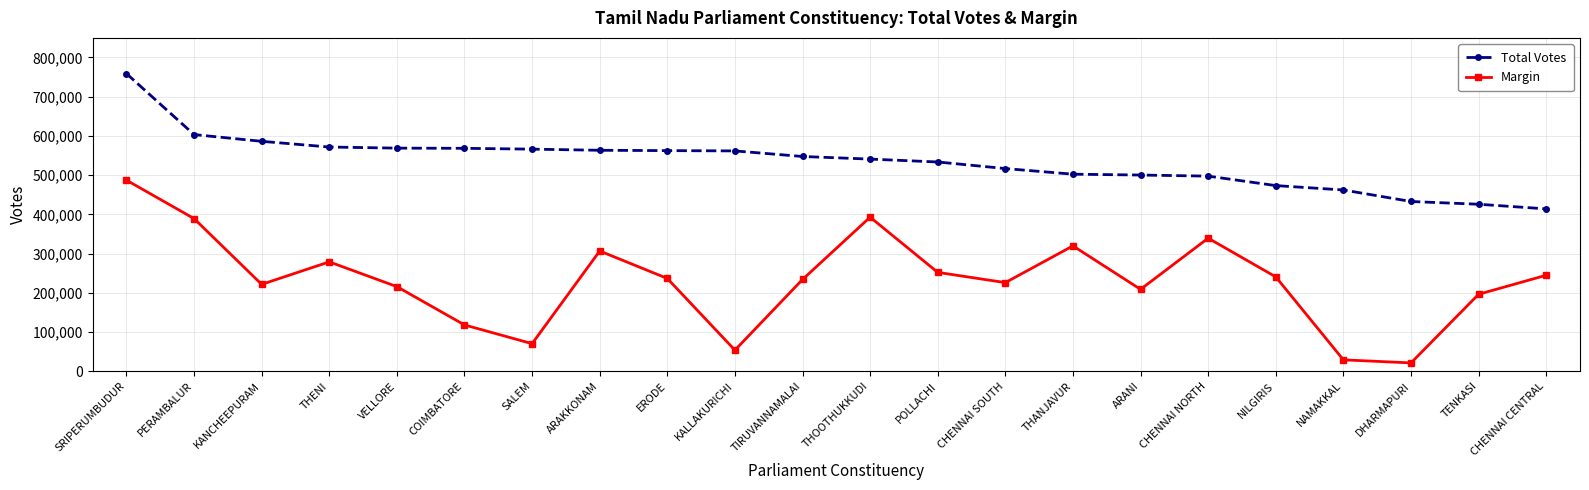

Count the number of data series in this chart.

2